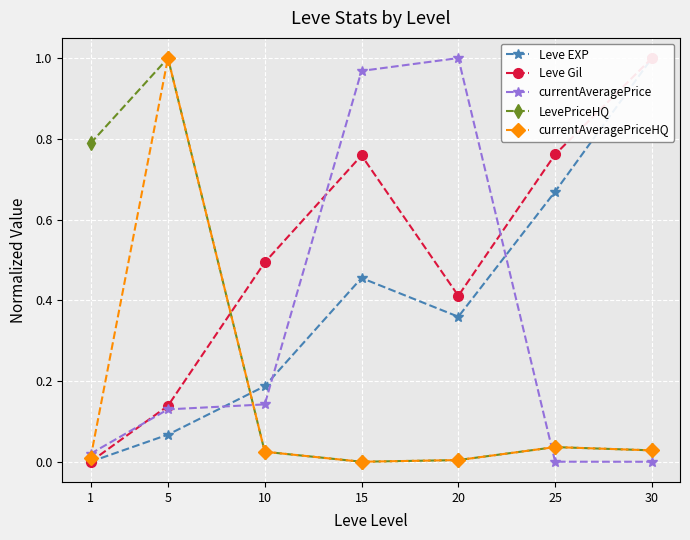

What is the spread (max minus min) of values at 20?

1.0